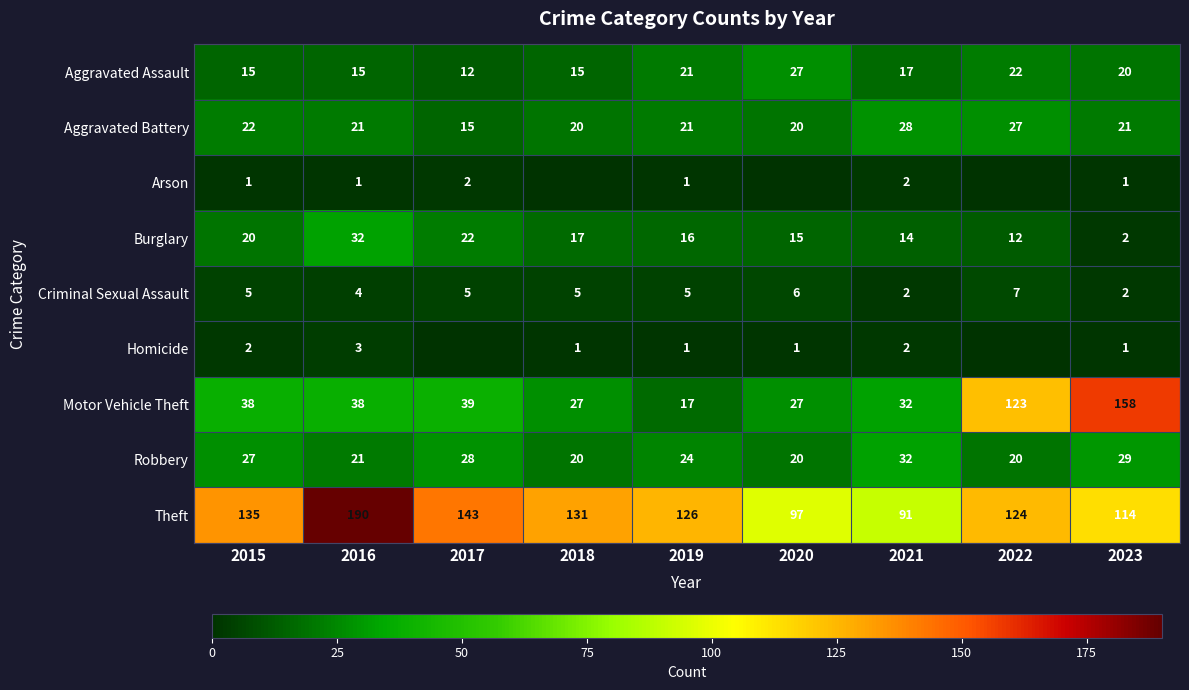

At which label does Robbery first exceed 24?

2015